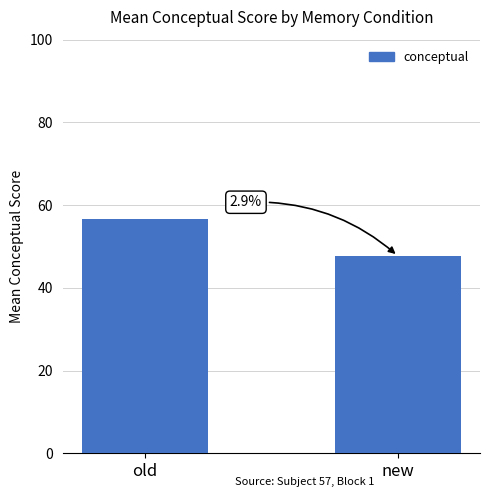

What is the greatest value displayed?

56.5